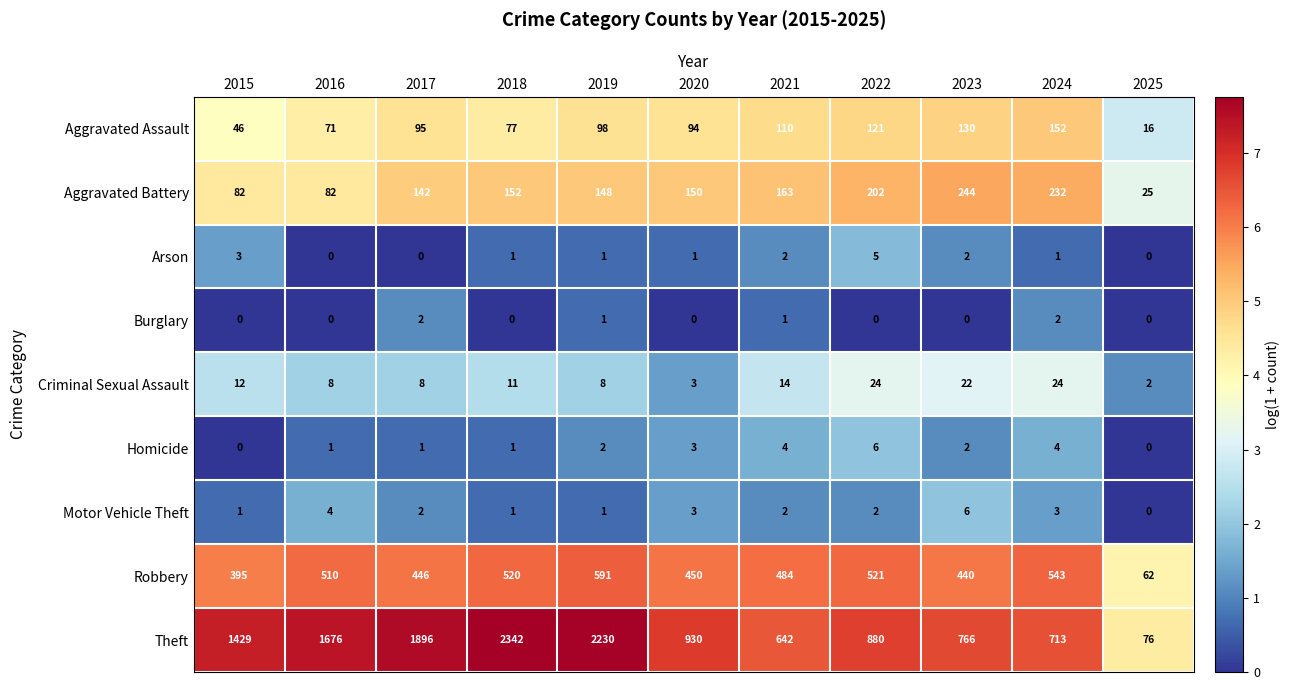

At how many categories does at least one series exceed 0?

11